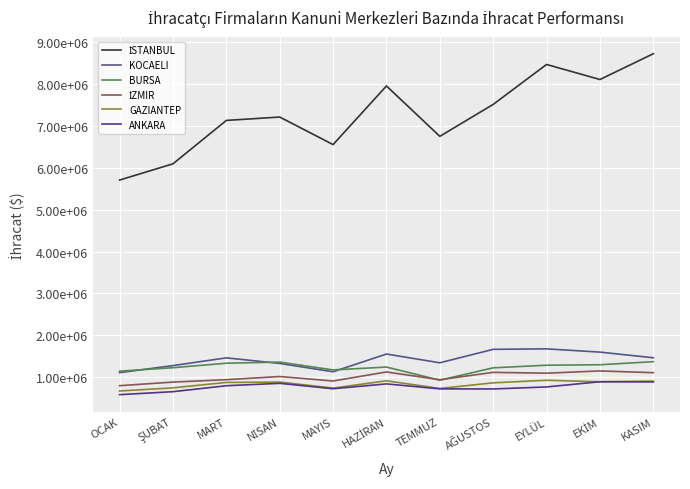

Is the value of İZMIR at EYLÜL greater than the value of GAZIANTEP at KASIM?

Yes